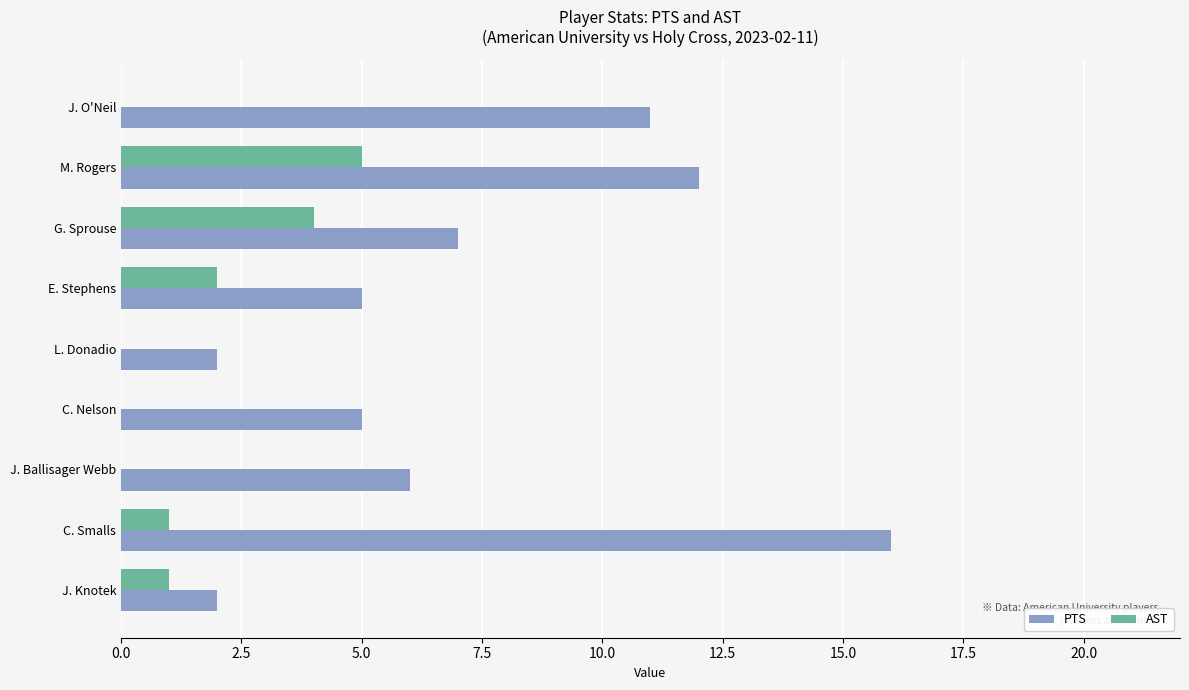

What is the highest value of the PTS series?

16